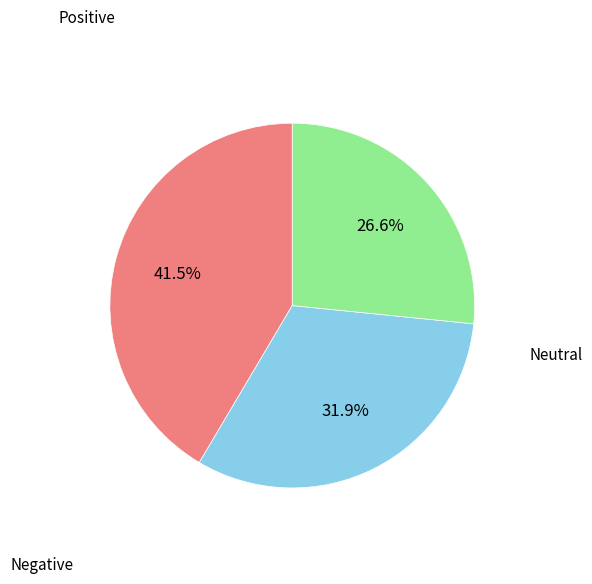

How many slices are in this pie chart?

3